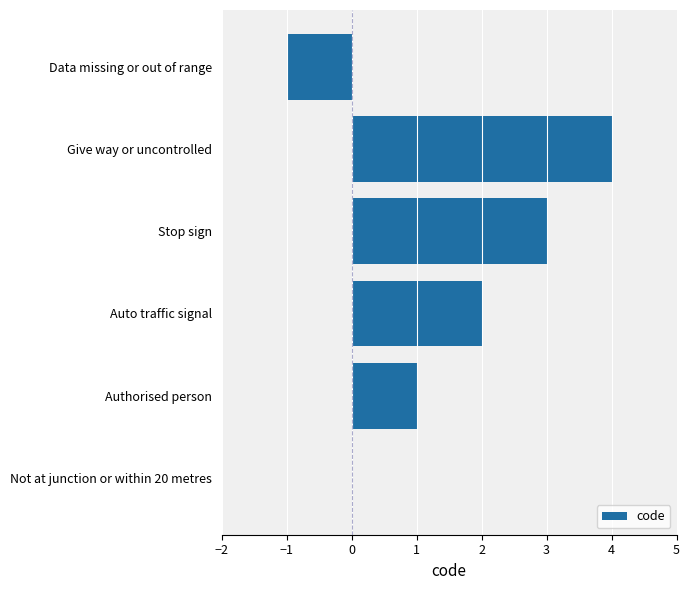

What is the sum of the values at Give way or uncontrolled and Not at junction or within 20 metres?

4